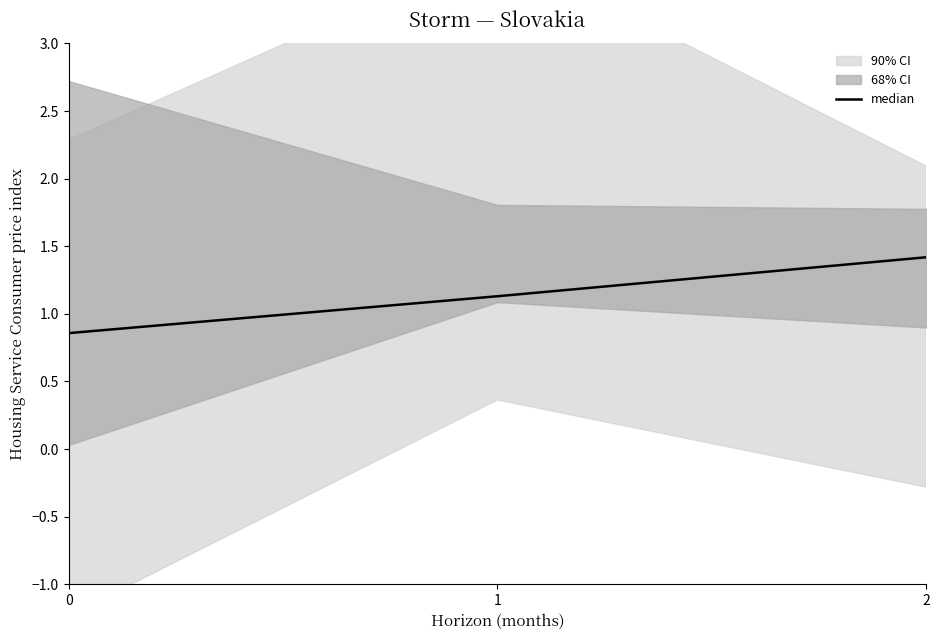

Count the number of values greater than 1.

2